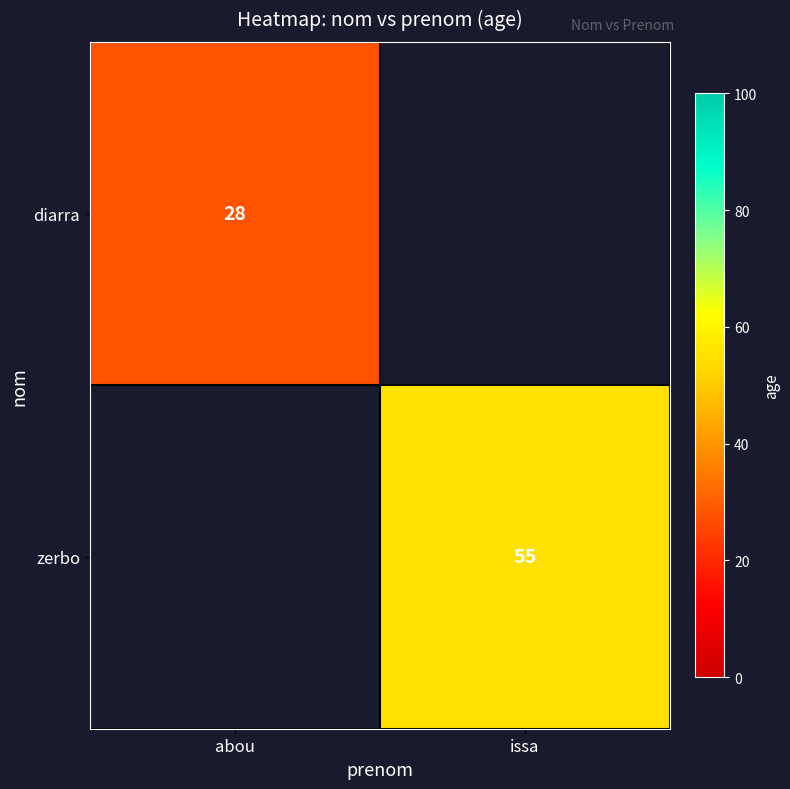

What is the greatest value displayed?

55